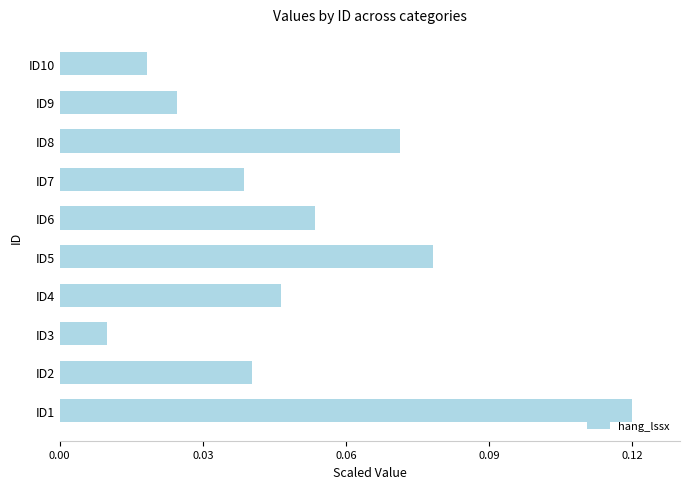

At which label is the value closest to 0?

ID3